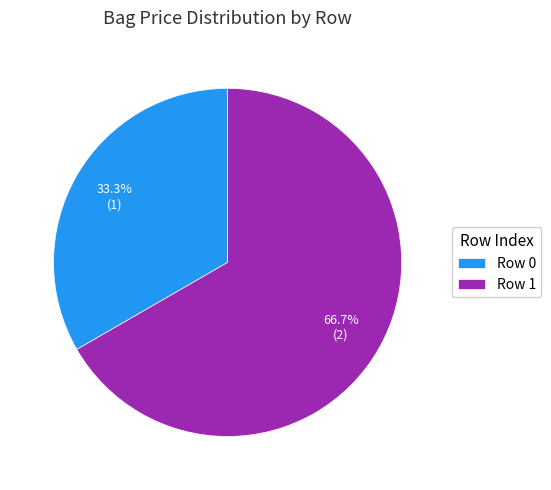

Rank the categories by value from lowest to highest.

Row 0, Row 1